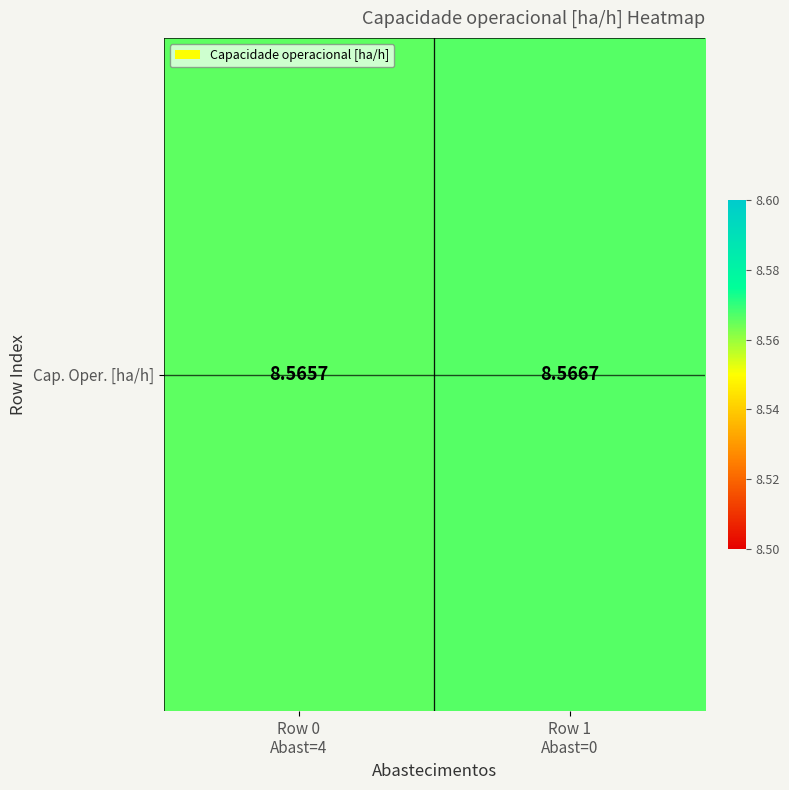

Reading right to left, list all the values displayed in this chart.

Row 1
Abast=0=8.6	Row 0
Abast=4=8.6